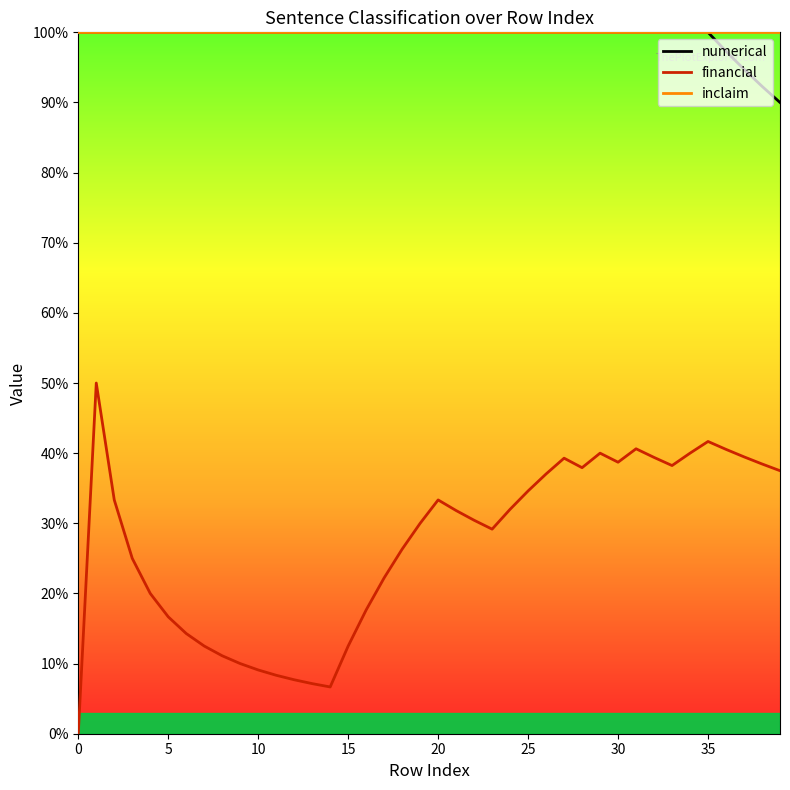

What is the value of the numerical point at the 27th from the left?

1.0